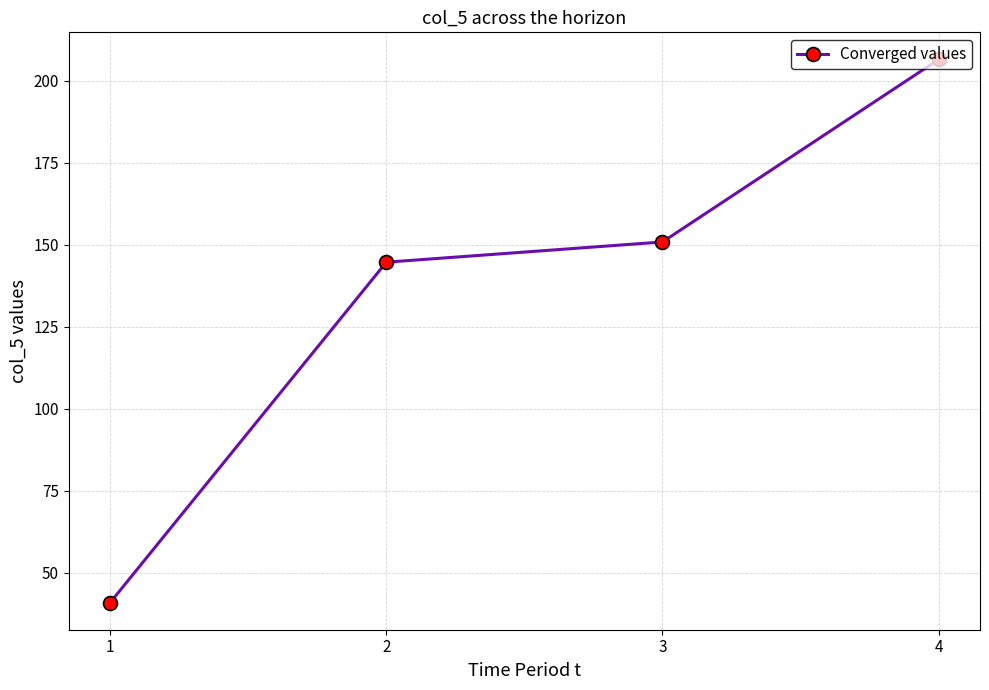

Is this an area chart (filled region under the line)?

No